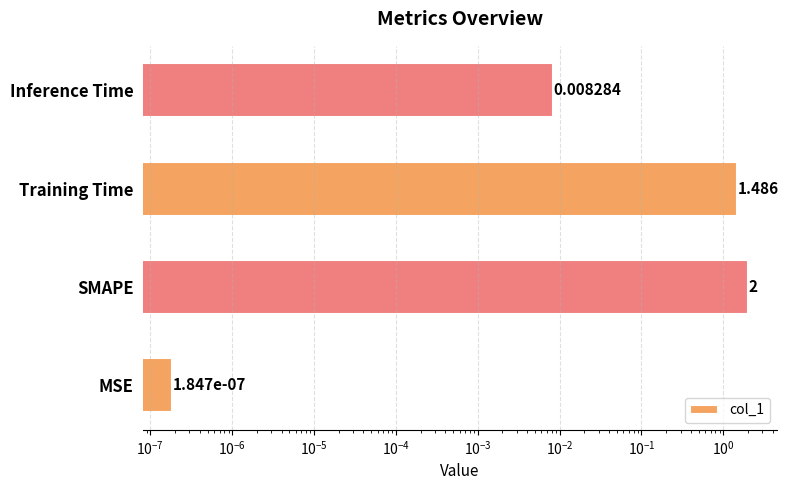

Is it true that the value at MSE is 0.0?

False